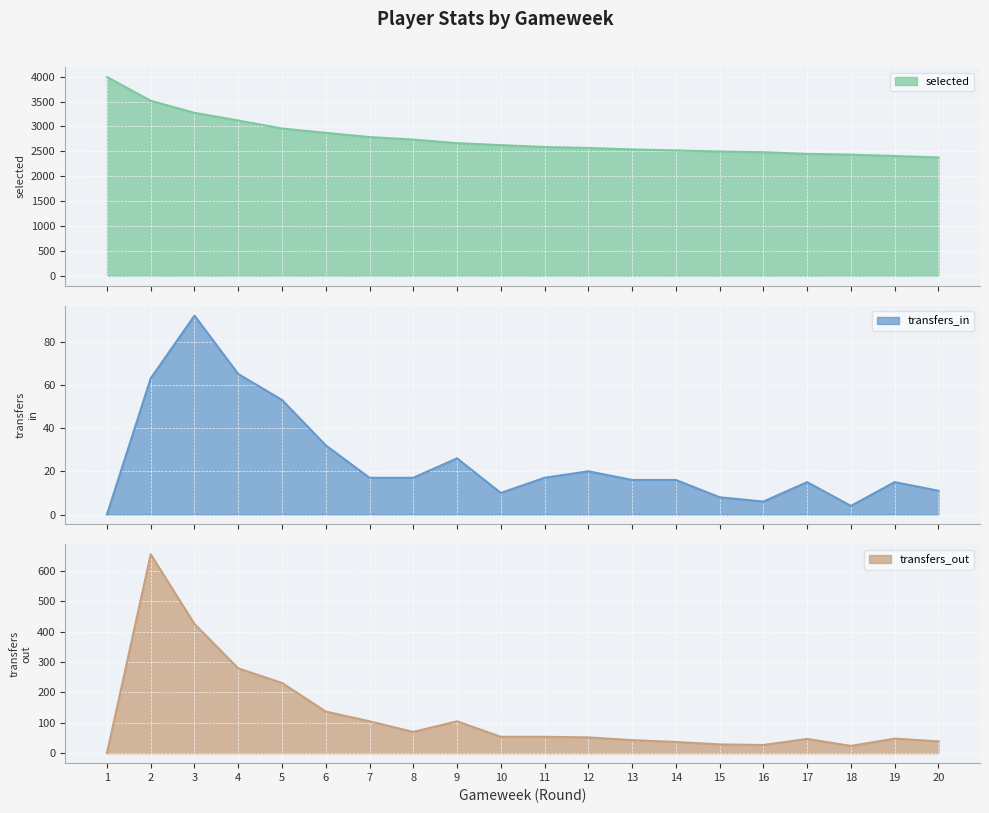

At which category is the sum across all series the highest?

2